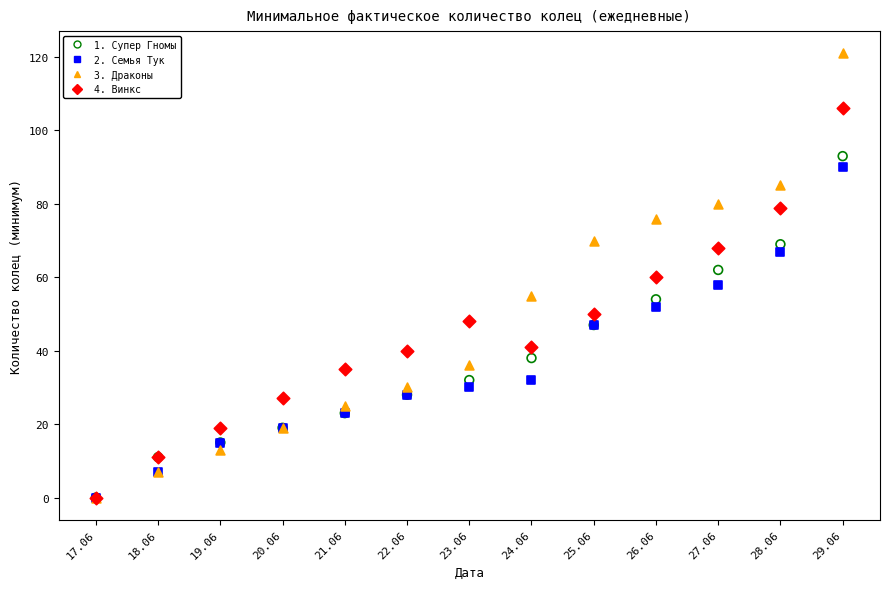

Which series has the widest spread of Y values?

3. Драконы